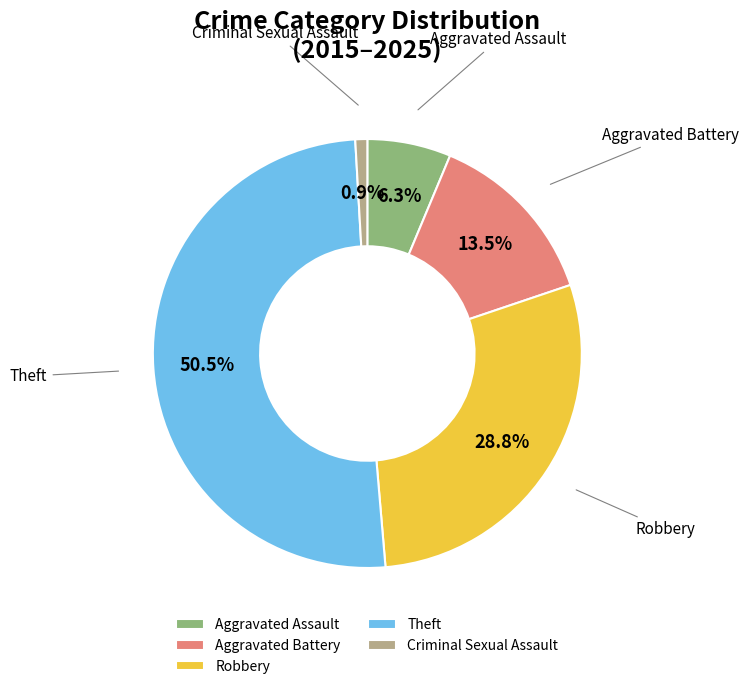

To the nearest percent, what is the average slice percentage?

20%